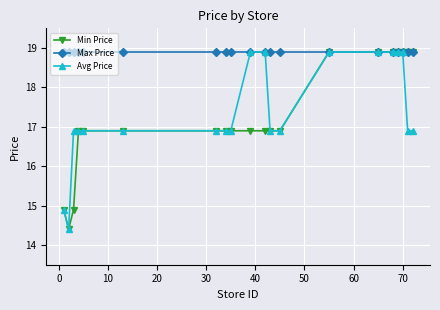

Which series has the largest total across all categories?

Max Price